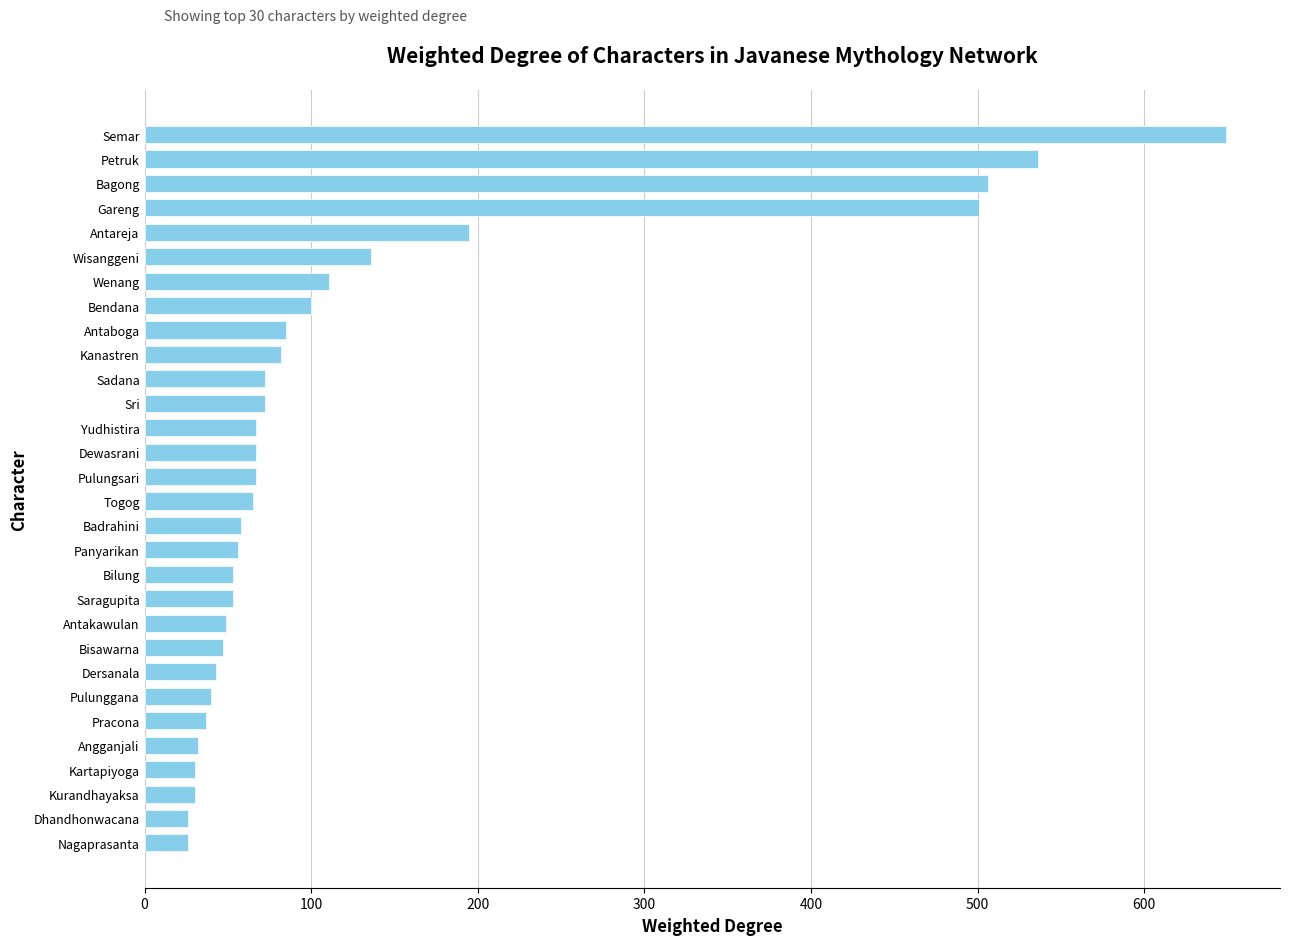

Which has a higher value, Saragupita or Dewasrani?

Dewasrani